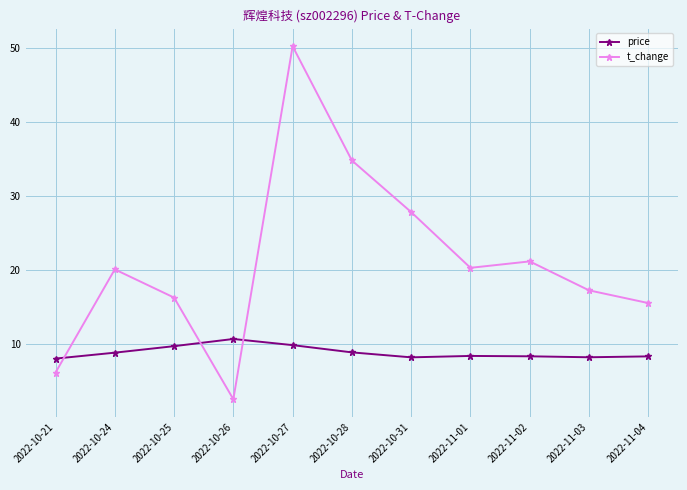

What are all the series names shown in the legend?

price, t_change